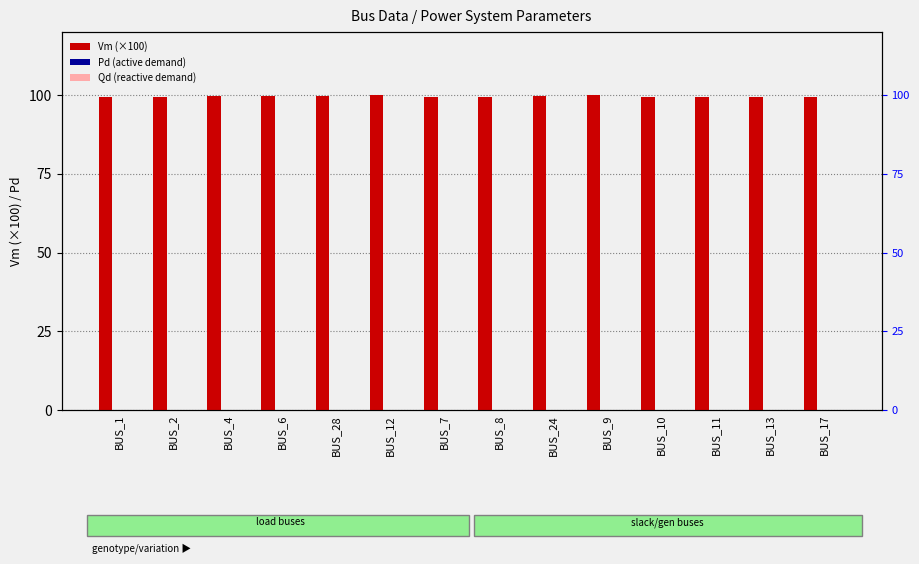

Which category has the lowest value in the Vm (×100) series?

BUS_13